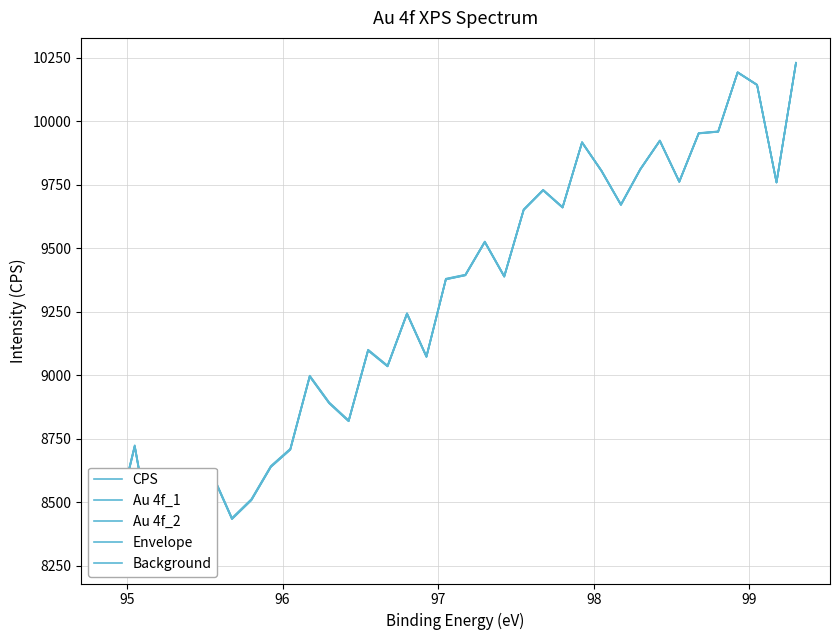

Which series has the widest spread of values?

CPS